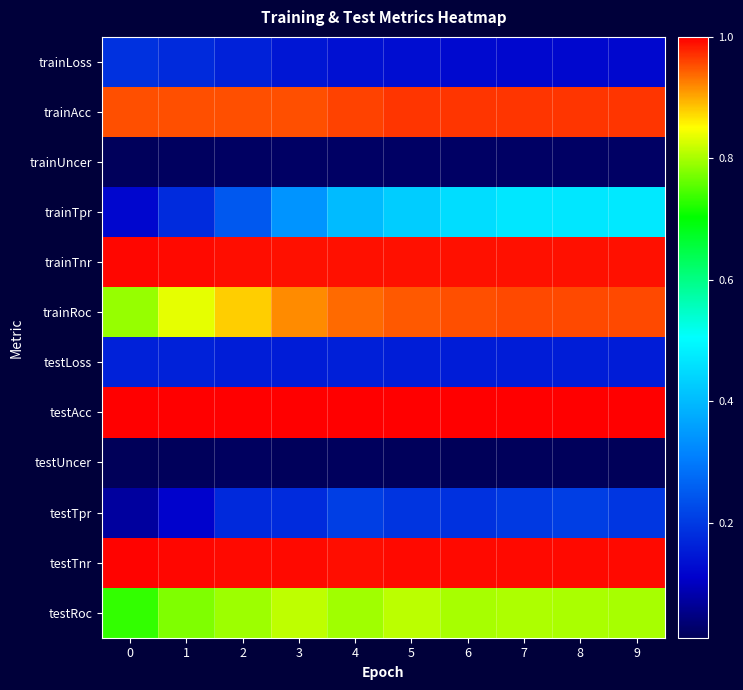

Which series has the largest range (max minus min)?

trainTpr